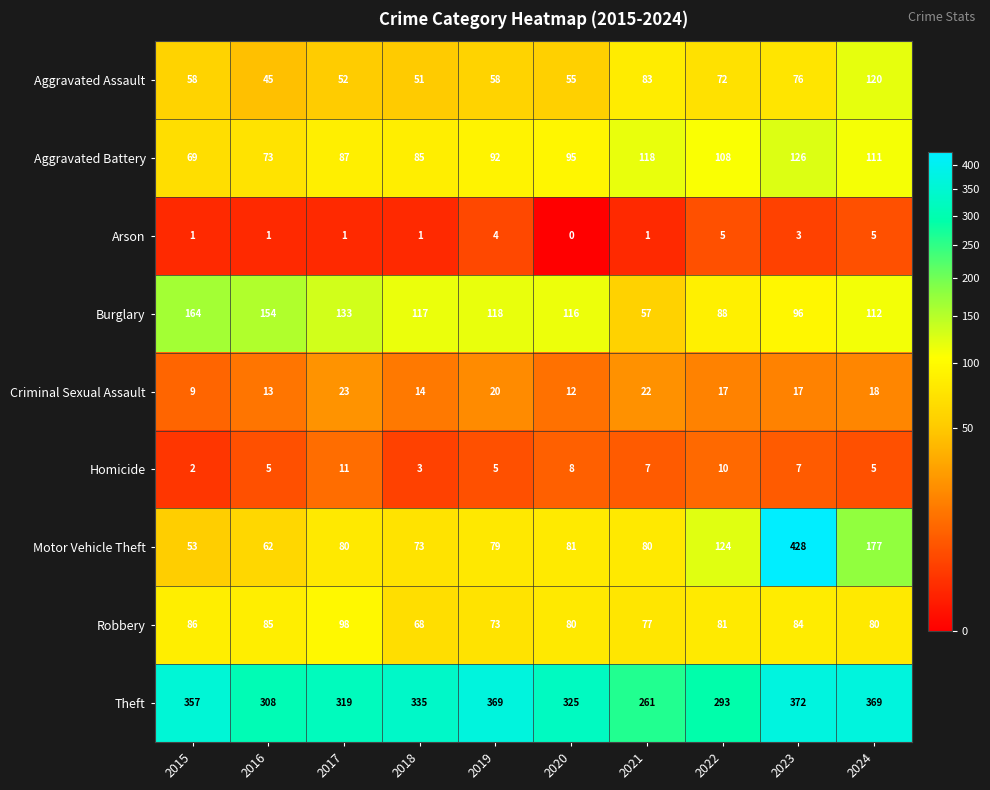

At 2023, list the series in order from smallest to largest.

Arson, Homicide, Criminal Sexual Assault, Aggravated Assault, Robbery, Burglary, Aggravated Battery, Theft, Motor Vehicle Theft